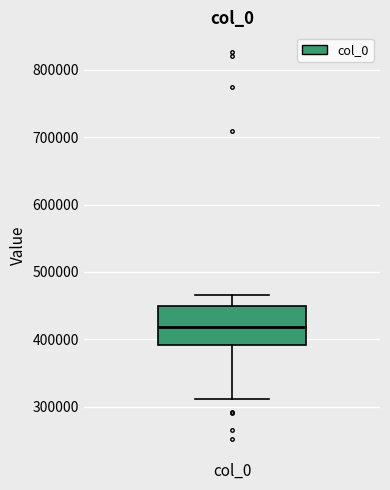

Where does the lower whisker of the box for col_0 end on the y-axis? The values are not printed on the chart, so give them approximately, as read against the axis.

310000